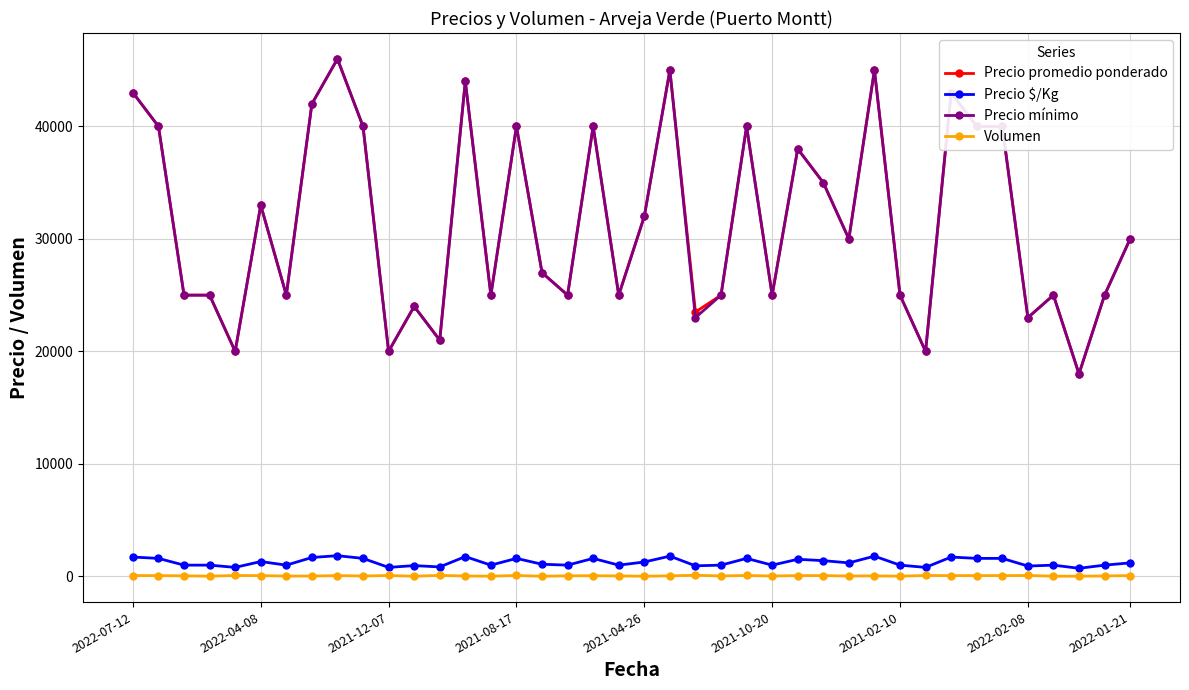

What is the highest value of the Precio $/Kg series?

1840